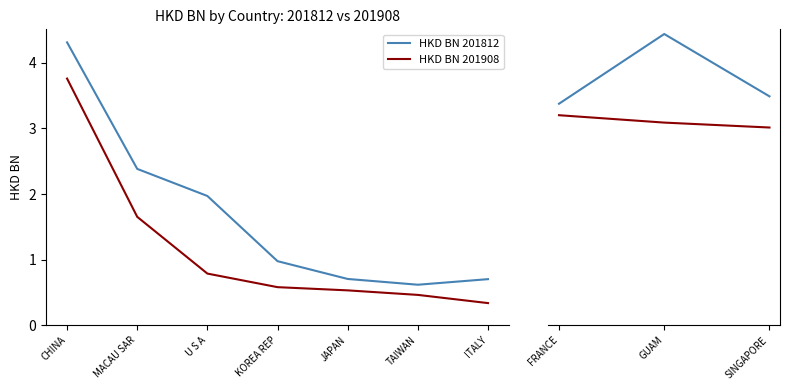

Is the value of HKD BN 201812 at FRANCE greater than the value of HKD BN 201908 at FRANCE?

Yes